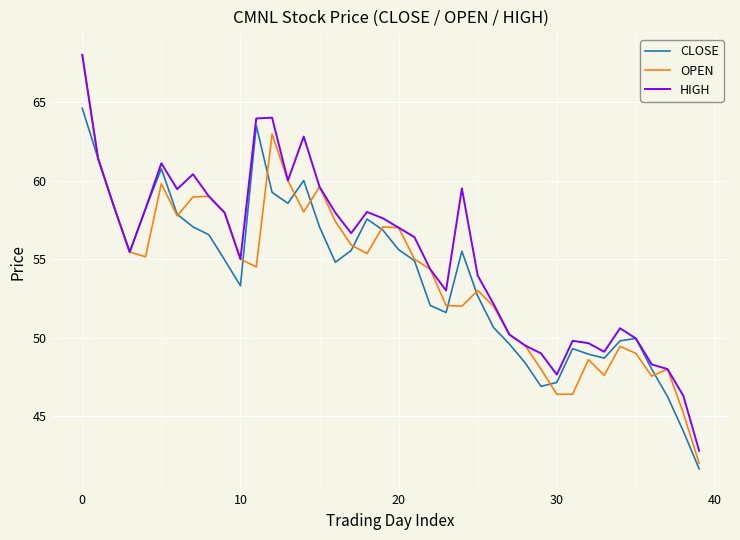

True or false: CLOSE and OPEN intersect in this chart.

True